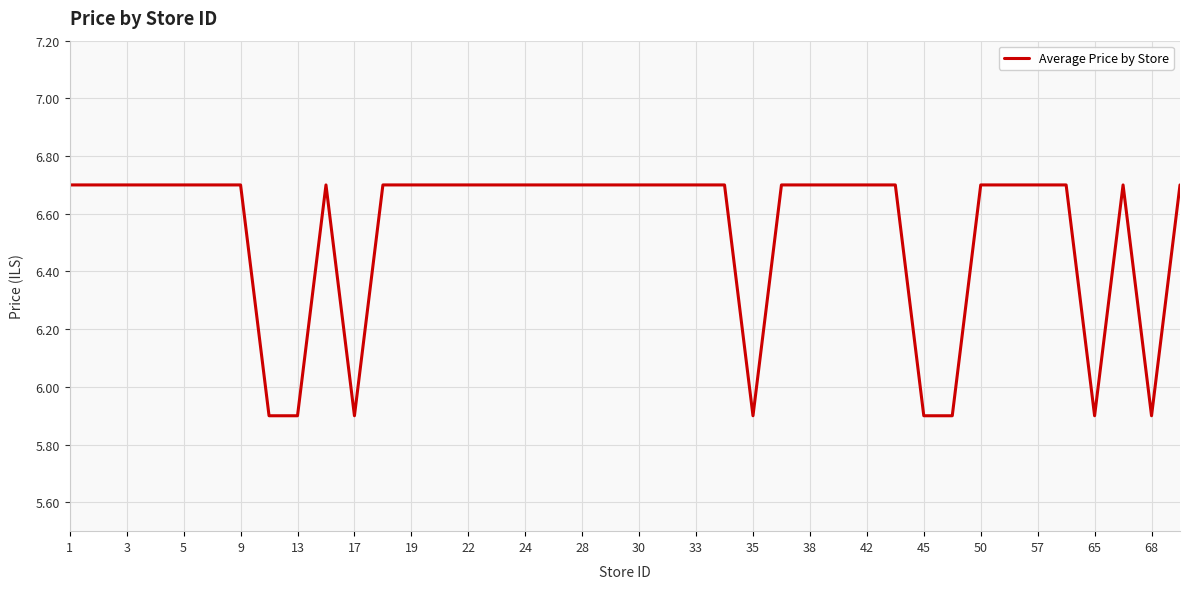

What is the smallest value displayed?

5.9